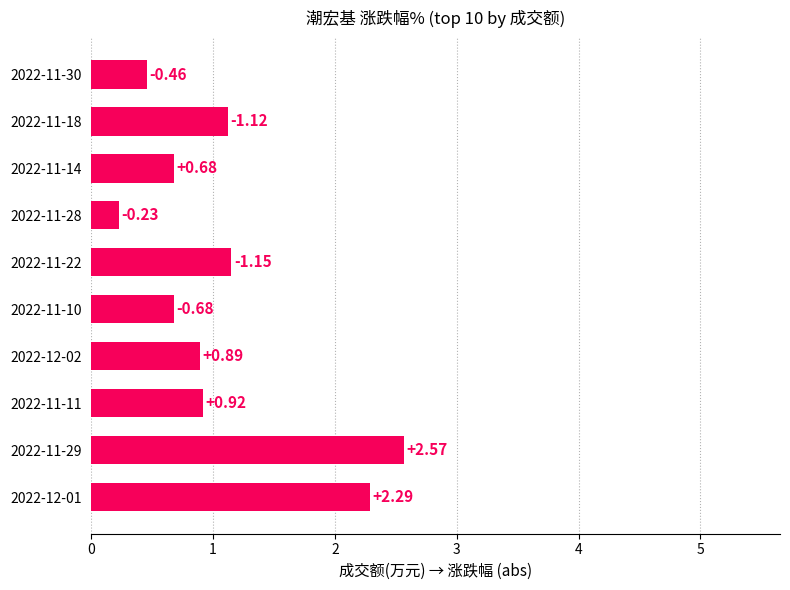

What is the sum of the values at 2022-12-01 and 2022-11-28?

2.5